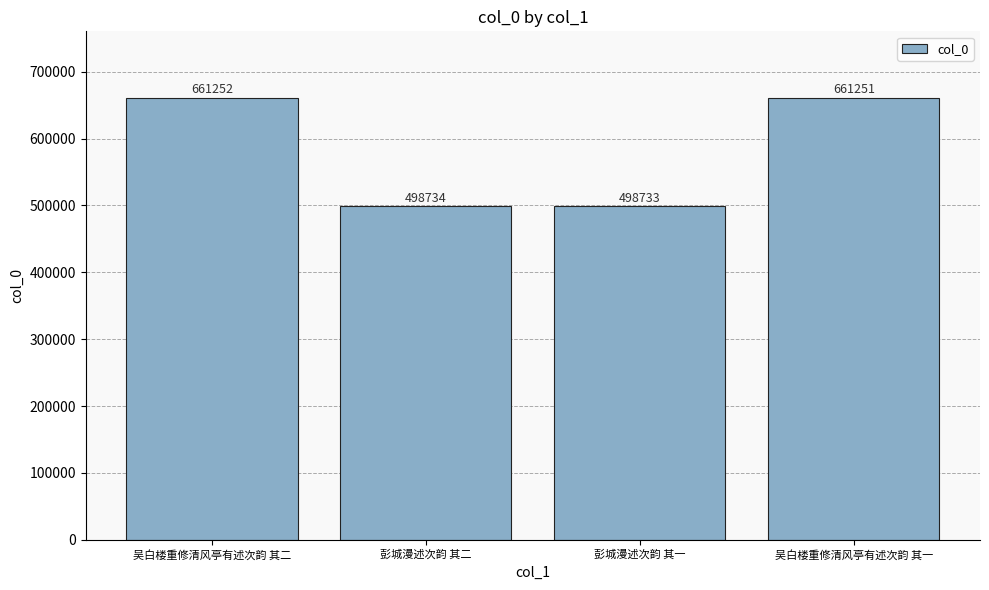

Are the bars grouped side by side (vs. stacked)?

No